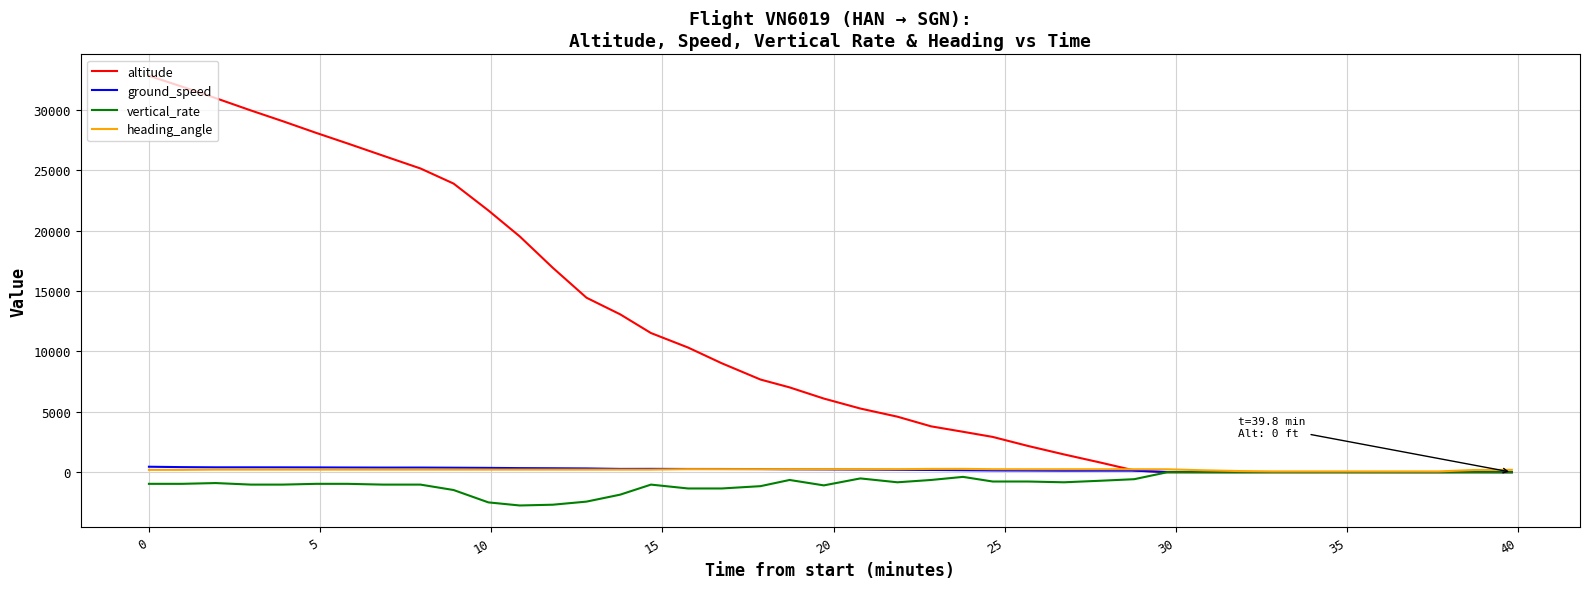

What is the smallest value displayed?

-2752